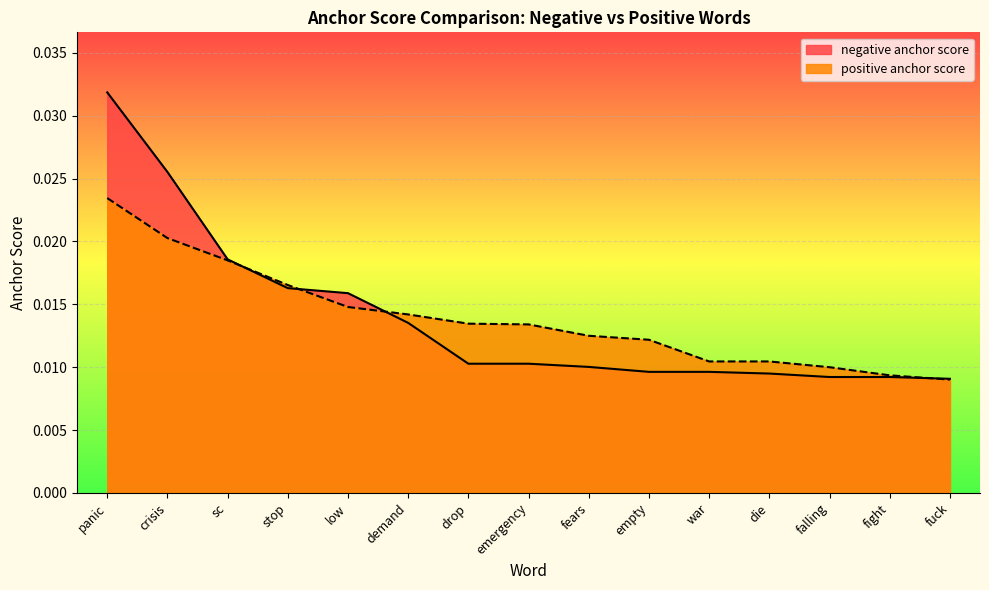

True or false: positive anchor score and negative anchor score cross at least once.

True